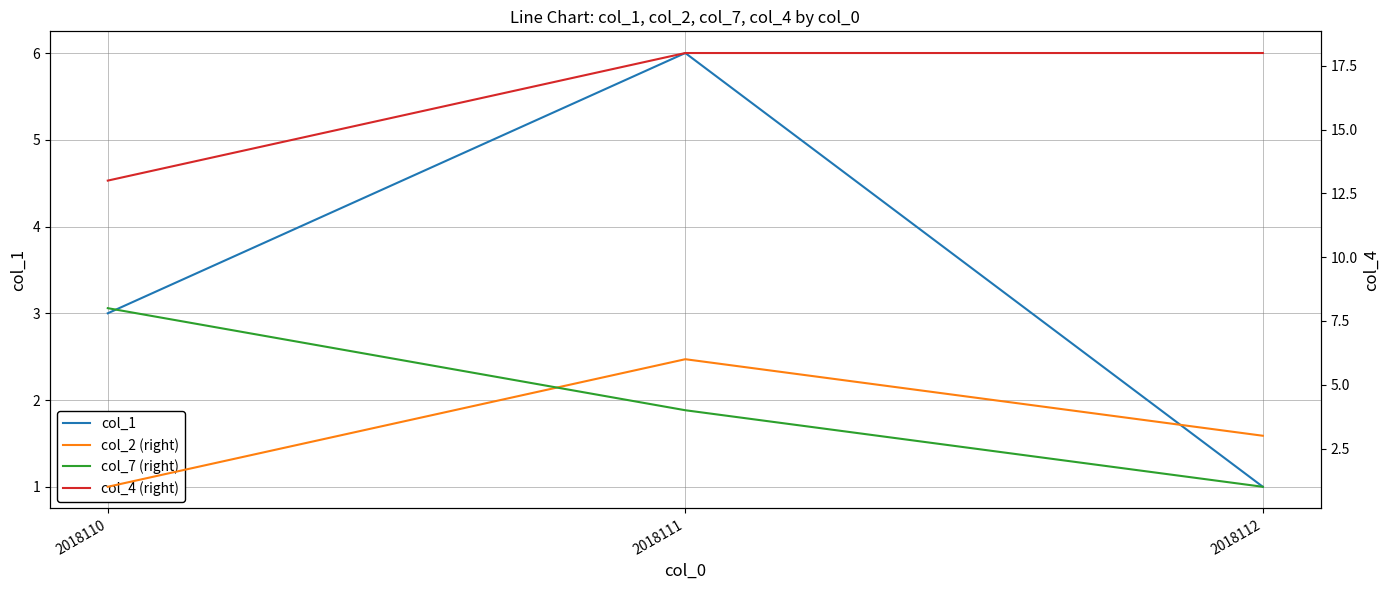

Between 2018111 and 2018112, which is larger?

2018111